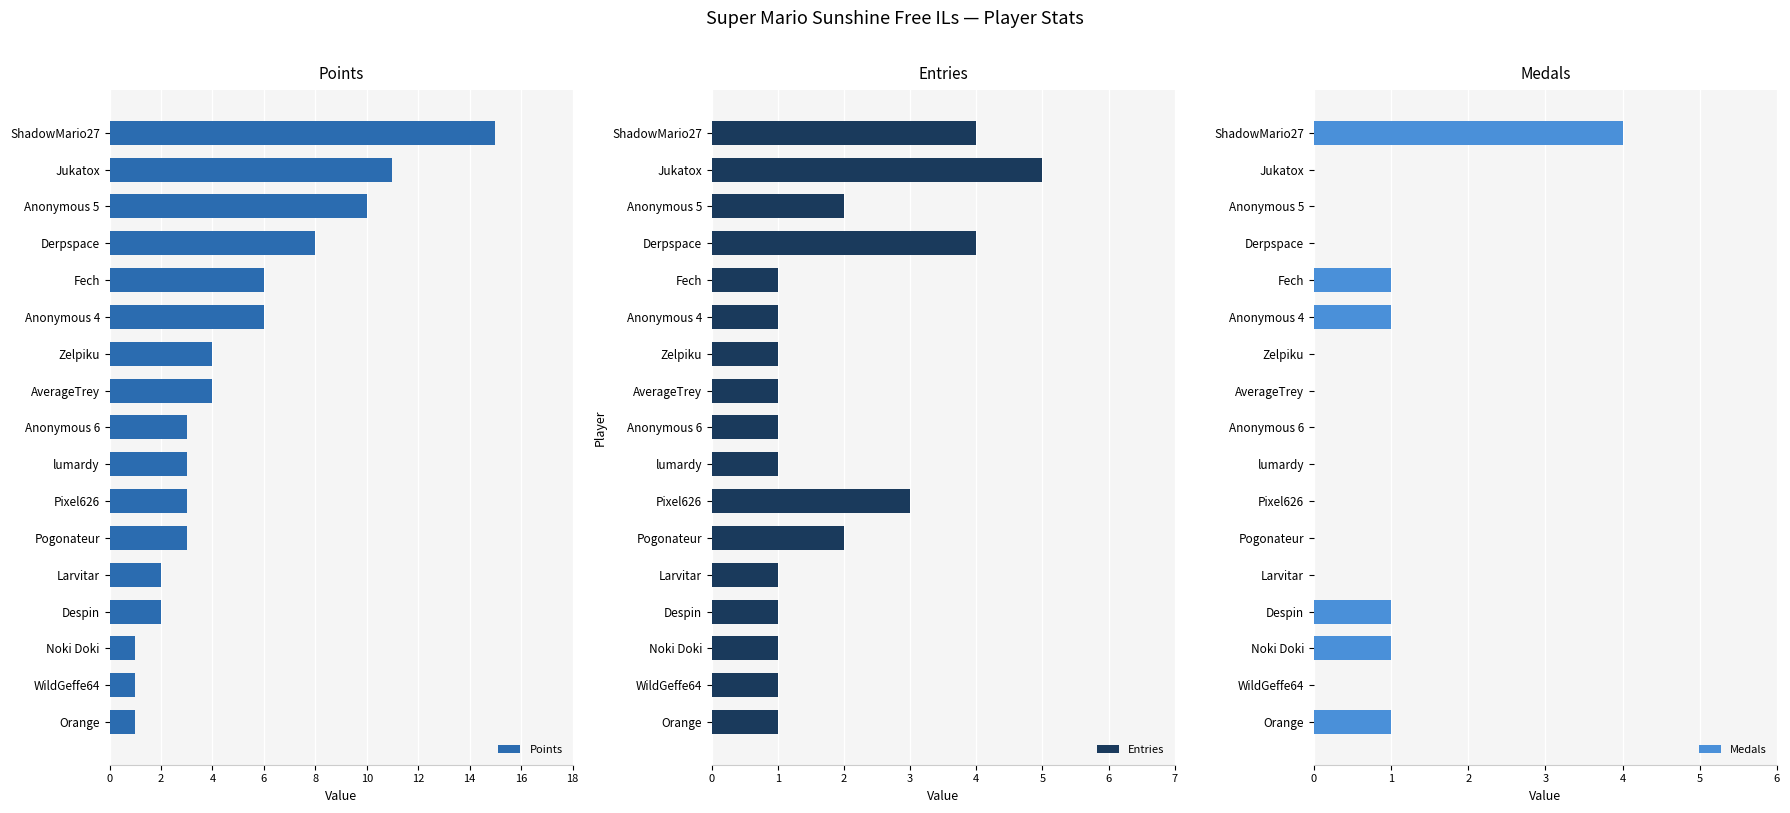

What is the highest value of the Points series?

15